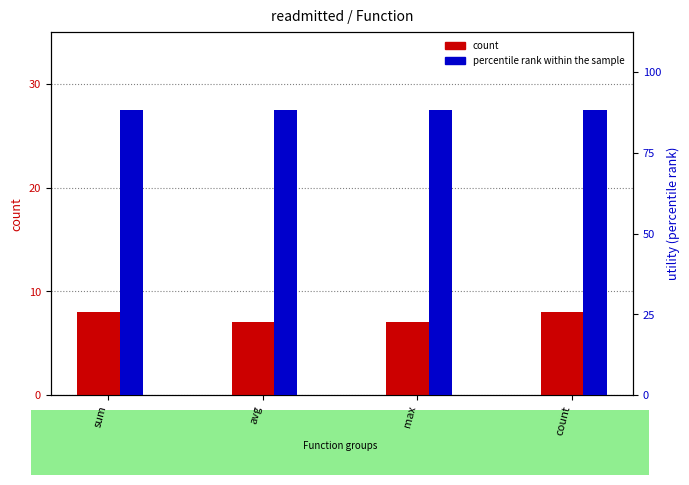

What is the difference between the highest and lowest values at avg?

5.6